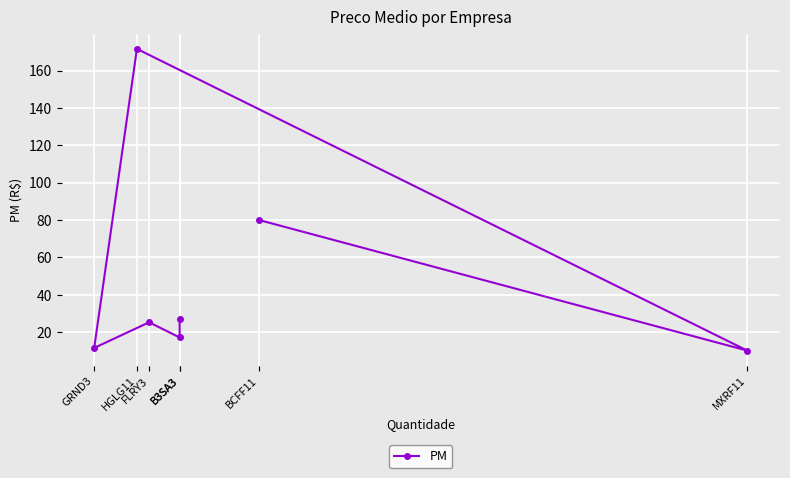

The value at MXRF11 is 10.1. True or false?

True